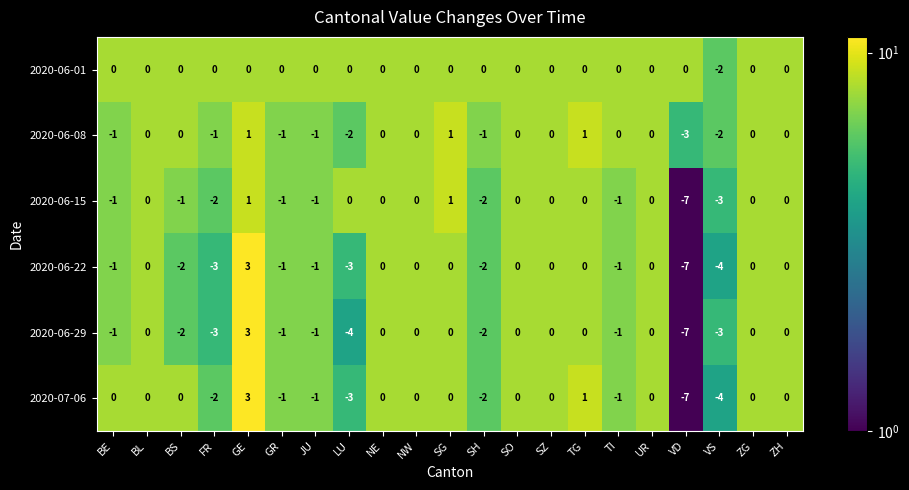

At which label is 2020-06-22 closest to -2?

BS